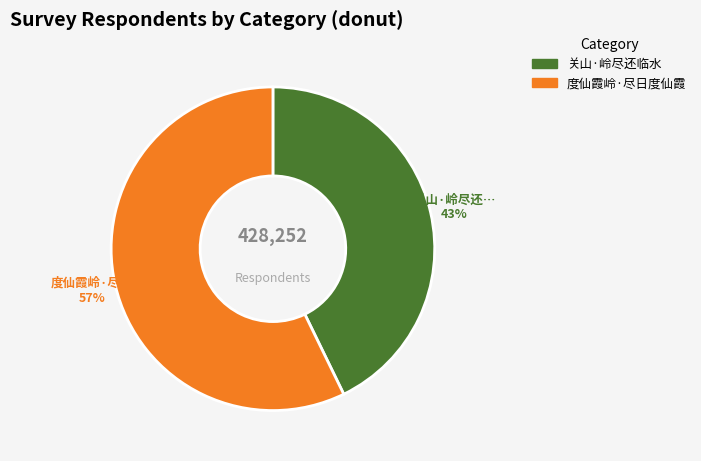

To the nearest percent, what is the difference between the largest and smallest slice percentages?

14%